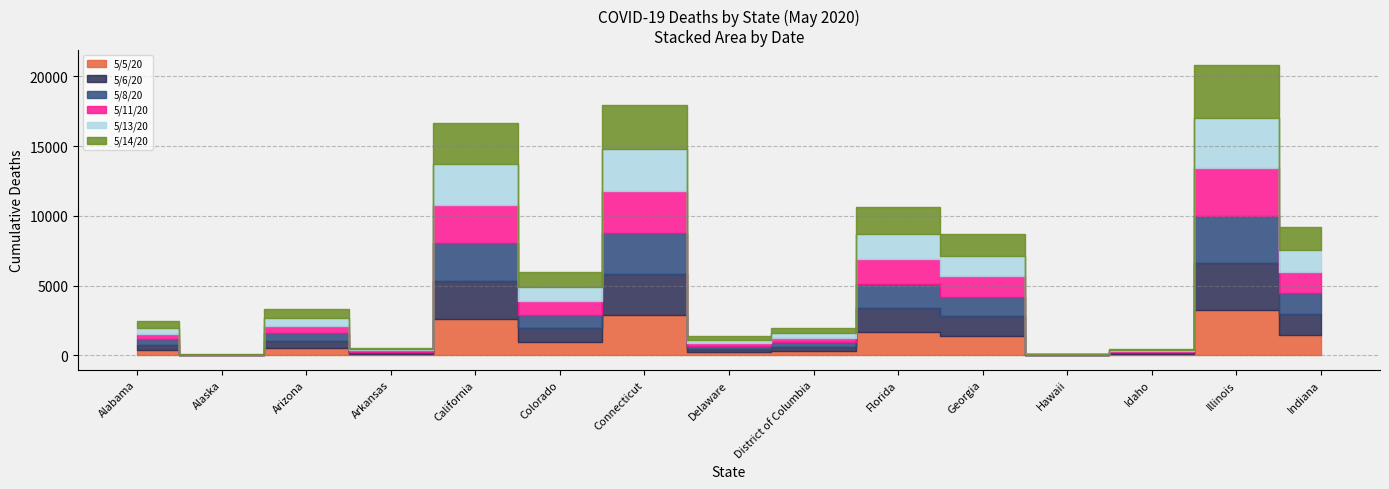

Which category has the highest value across all series?

Illinois